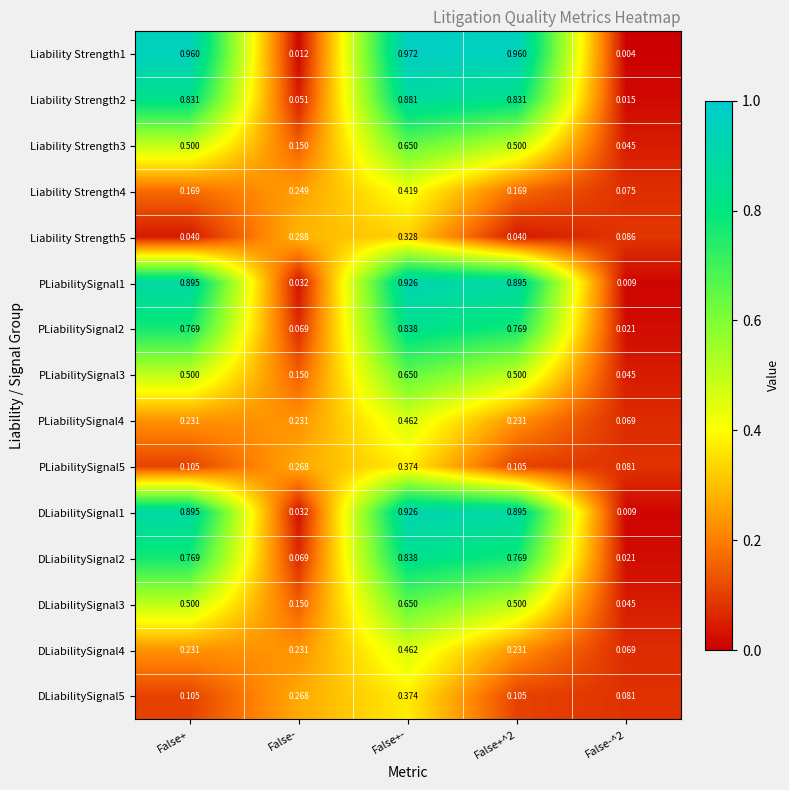

Is the value of Liability Strength2 at False-^2 greater than the value of PLiabilitySignal4 at False-^2?

No